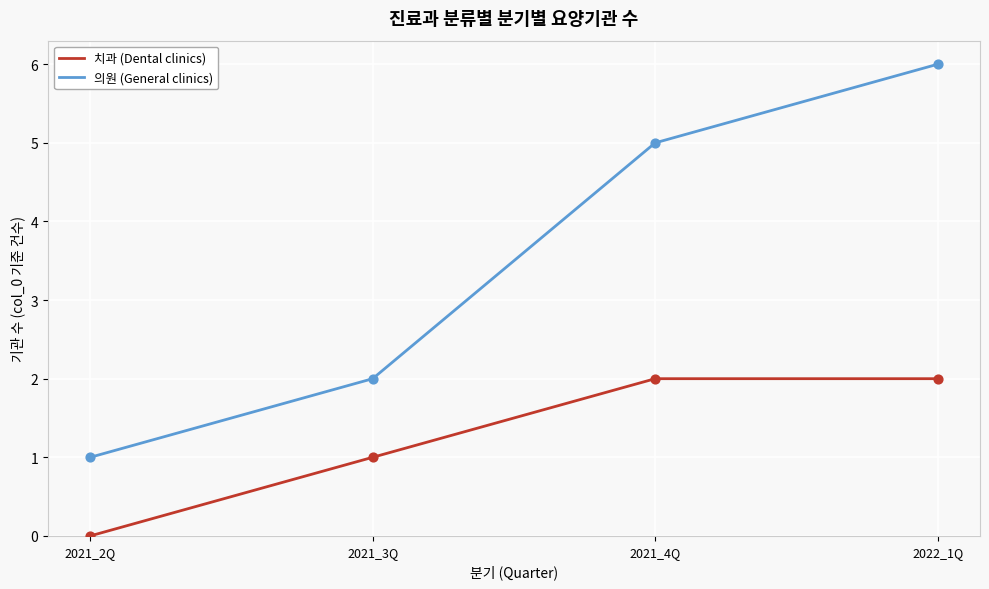

Which series has the widest spread of values?

의원 (General clinics)